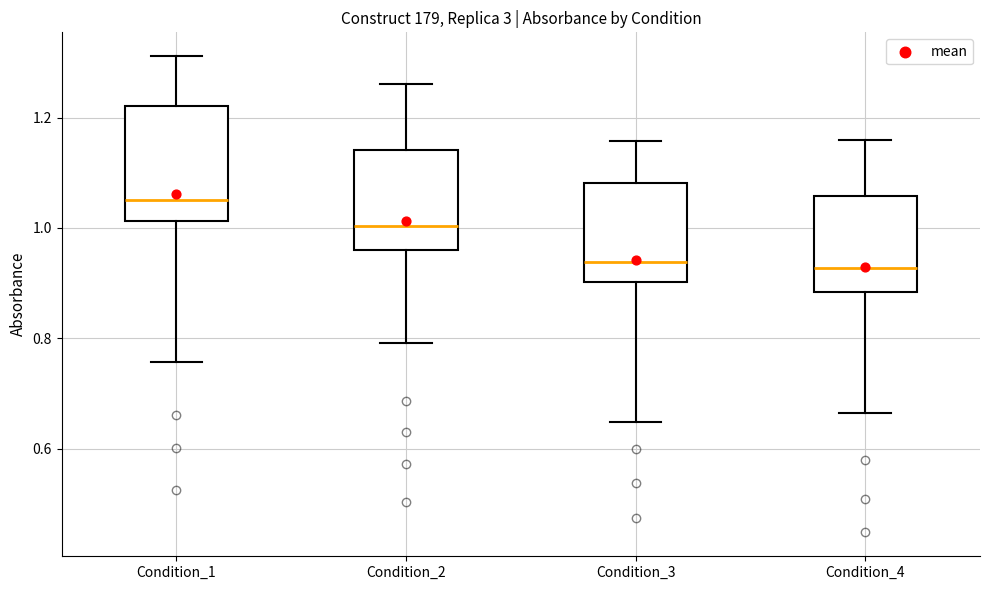

Reading left to right, read every box against the y-axis: the position of its median line, the range the box covers, and the ends of its whiskers. The values are not printed on the chart, so give them approximately, as read against the axis.

Condition_1: median 1.06, box 1.02 to 1.22, whiskers 0.76 to 1.32
Condition_2: median 1.00, box 0.96 to 1.14, whiskers 0.80 to 1.26
Condition_3: median 0.94, box 0.90 to 1.08, whiskers 0.64 to 1.16
Condition_4: median 0.92, box 0.88 to 1.06, whiskers 0.66 to 1.16